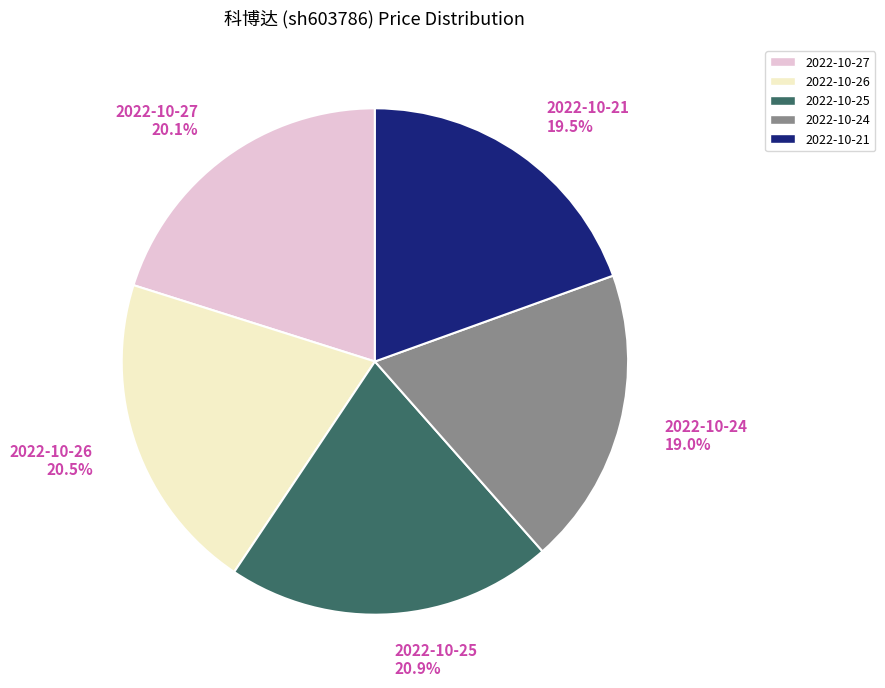

The 2022-10-27 slice represents 20% of the pie. True or false?

True